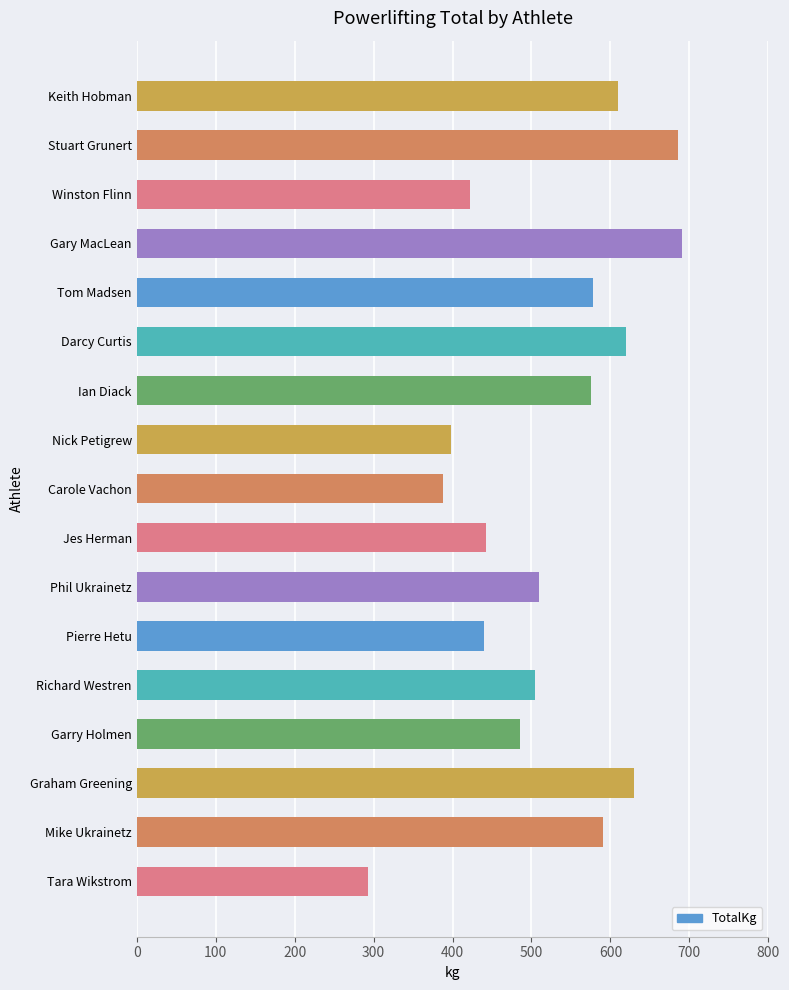

Is it true that the value at Carole Vachon is 387.5?

True